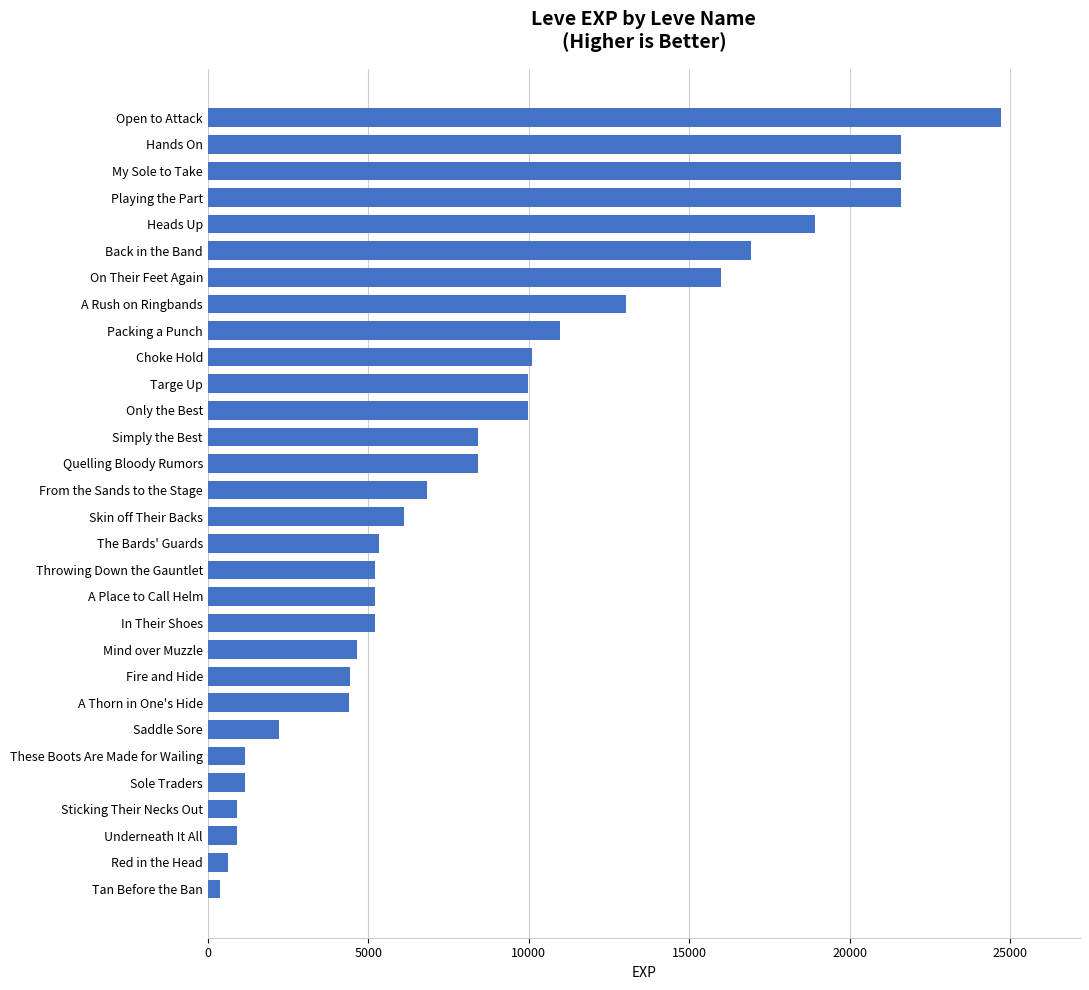

Which has a higher value, Open to Attack or In Their Shoes?

Open to Attack